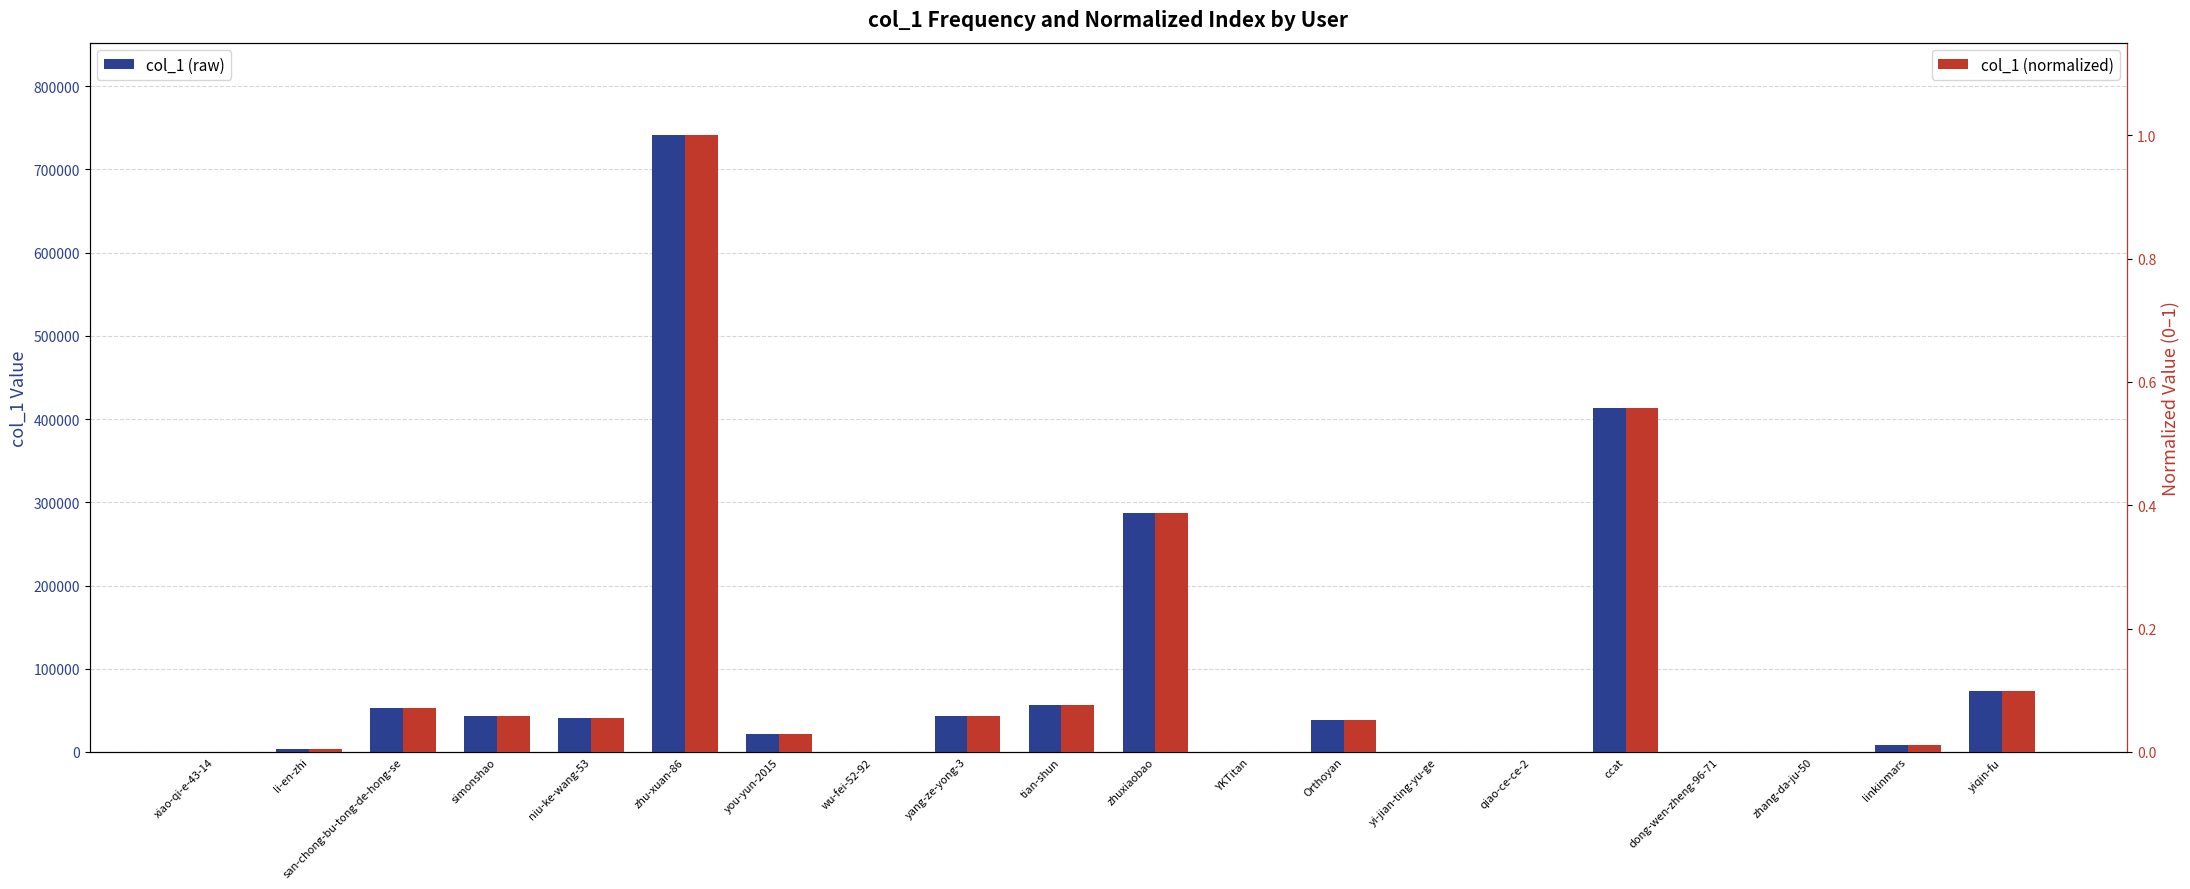

At which label does col_1 (normalized) reach its peak?

zhu-xuan-86